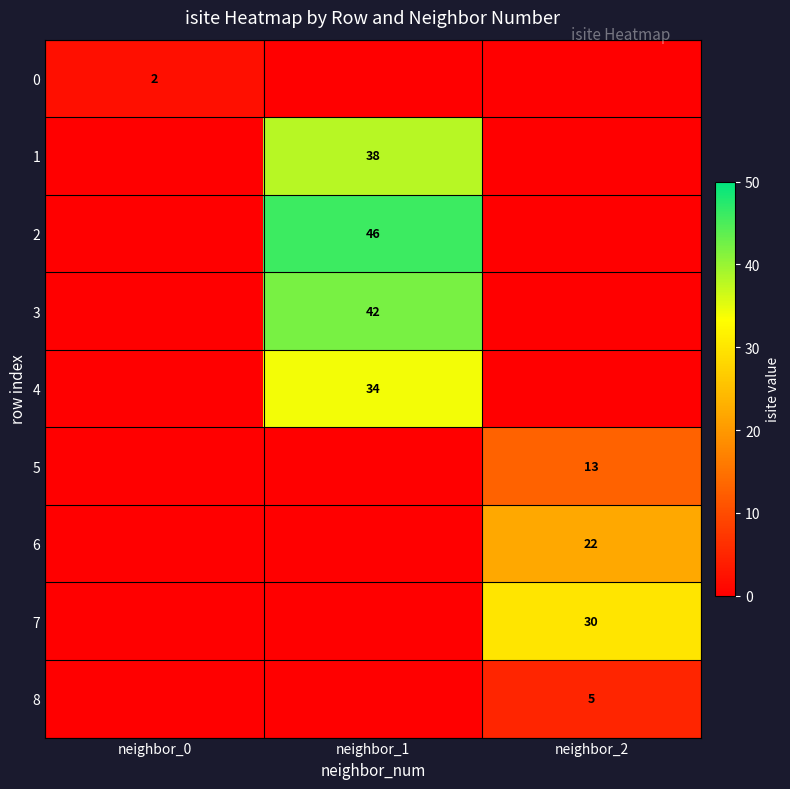

The 3 series shows 70 at neighbor_1. True or false?

False